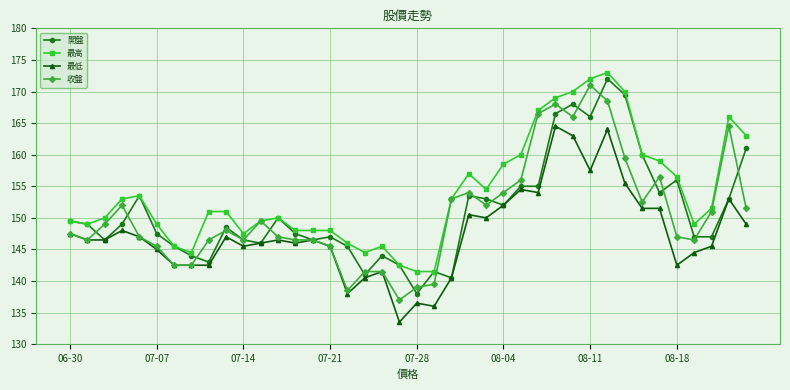

Is this an area chart (filled region under the line)?

No